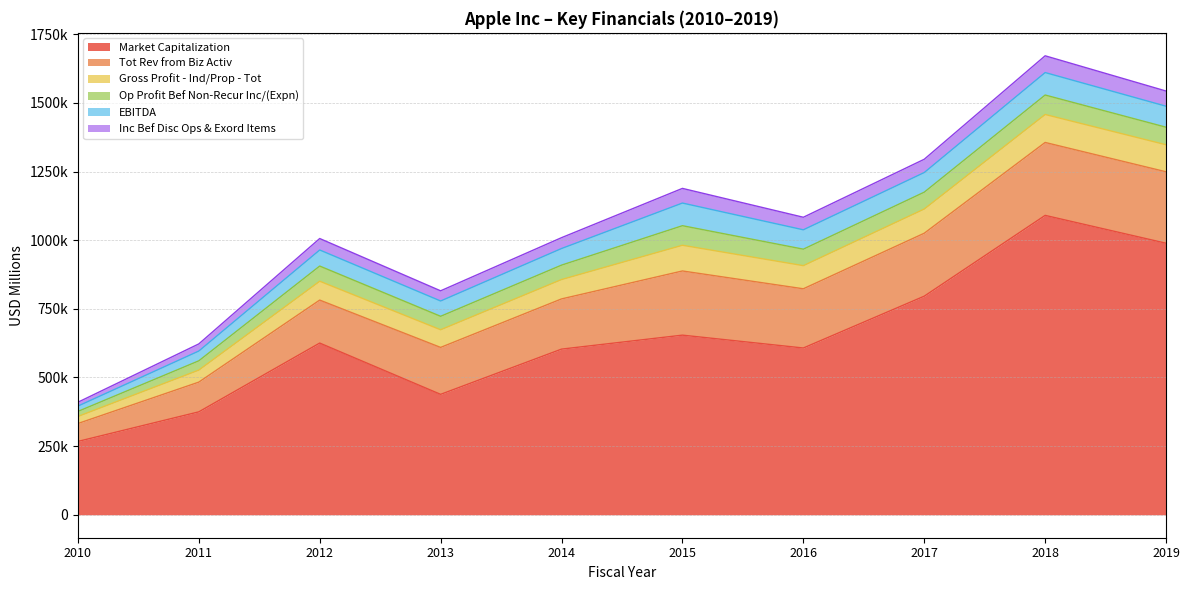

Which category has the highest value across all series?

2018